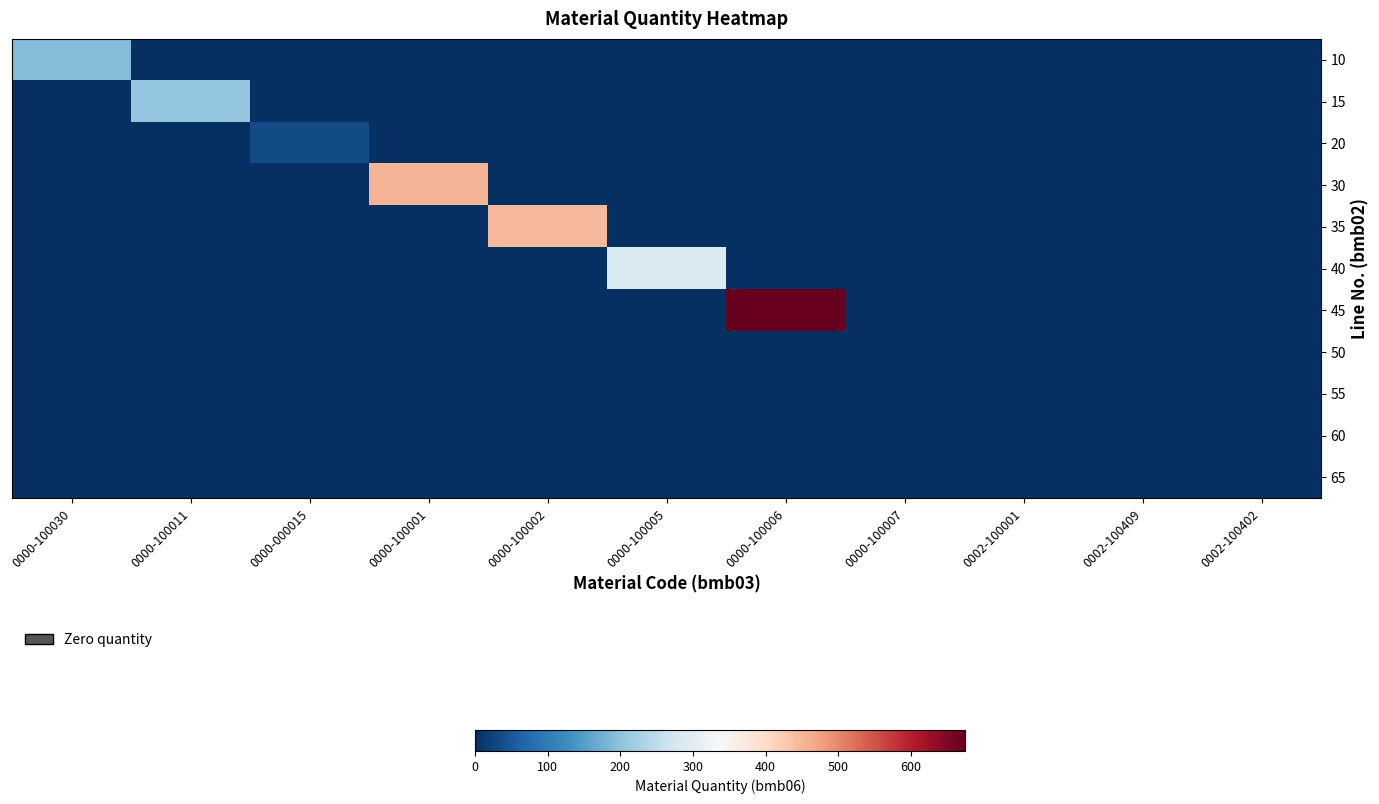

Which label corresponds to the smallest value in the chart?

0000-100011